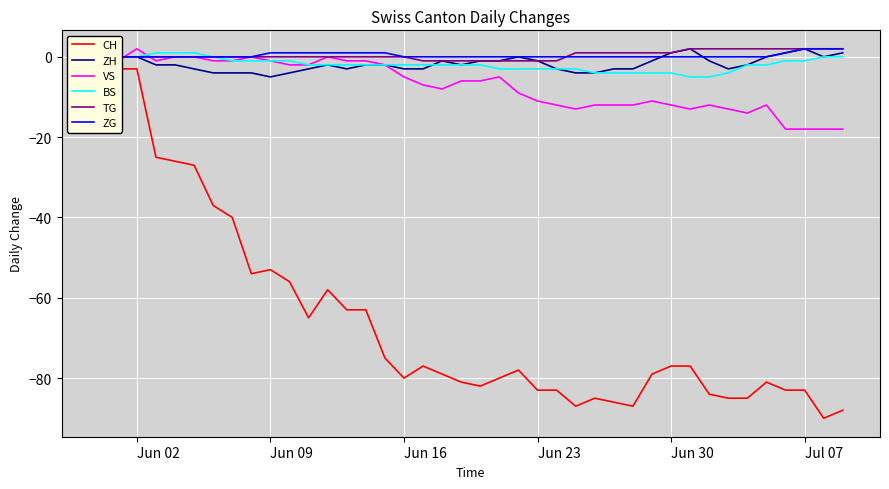

What is the minimum value for ZH?

-5